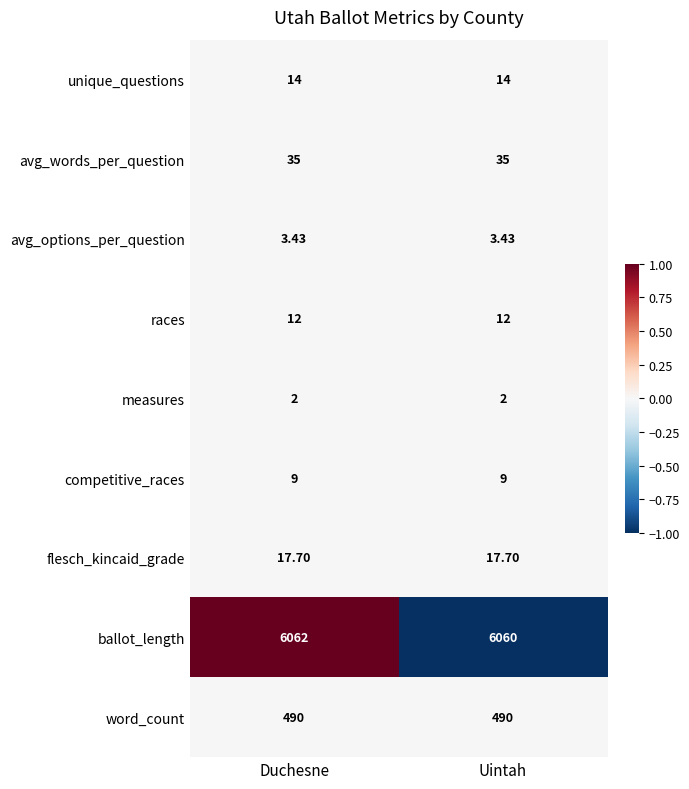

At Uintah, list the series in order from smallest to largest.

measures, avg_options_per_question, competitive_races, races, unique_questions, flesch_kincaid_grade, avg_words_per_question, word_count, ballot_length